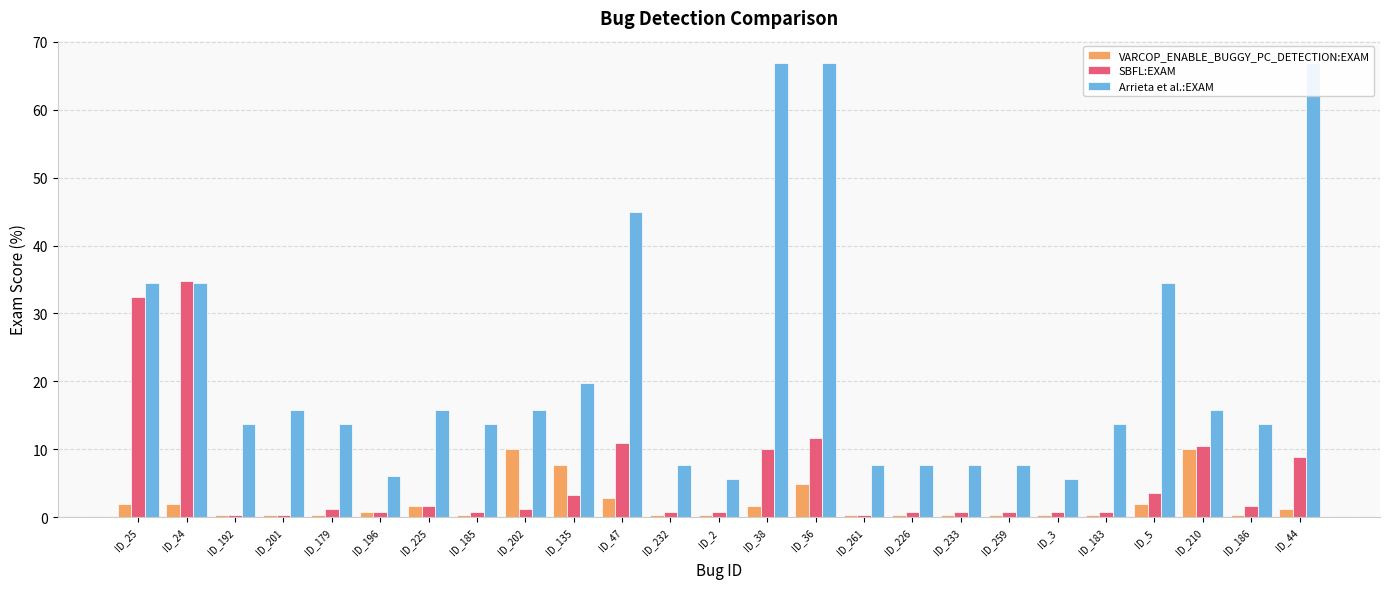

The VARCOP_ENABLE_BUGGY_PC_DETECTION:EXAM series shows 0.5 at ID_24. True or false?

False